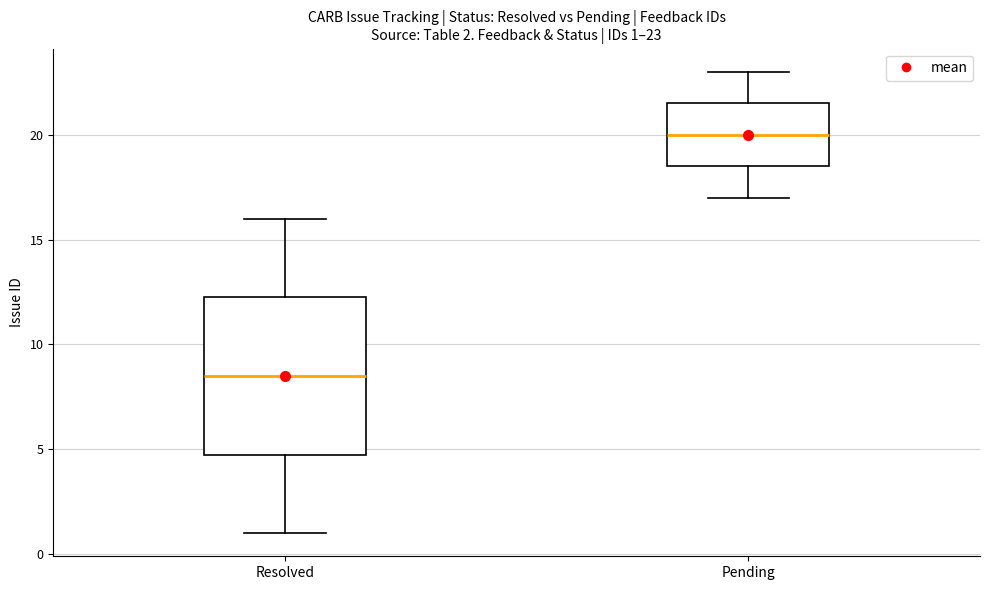

Which box is the tallest, from its lower edge to its upper edge?

Resolved